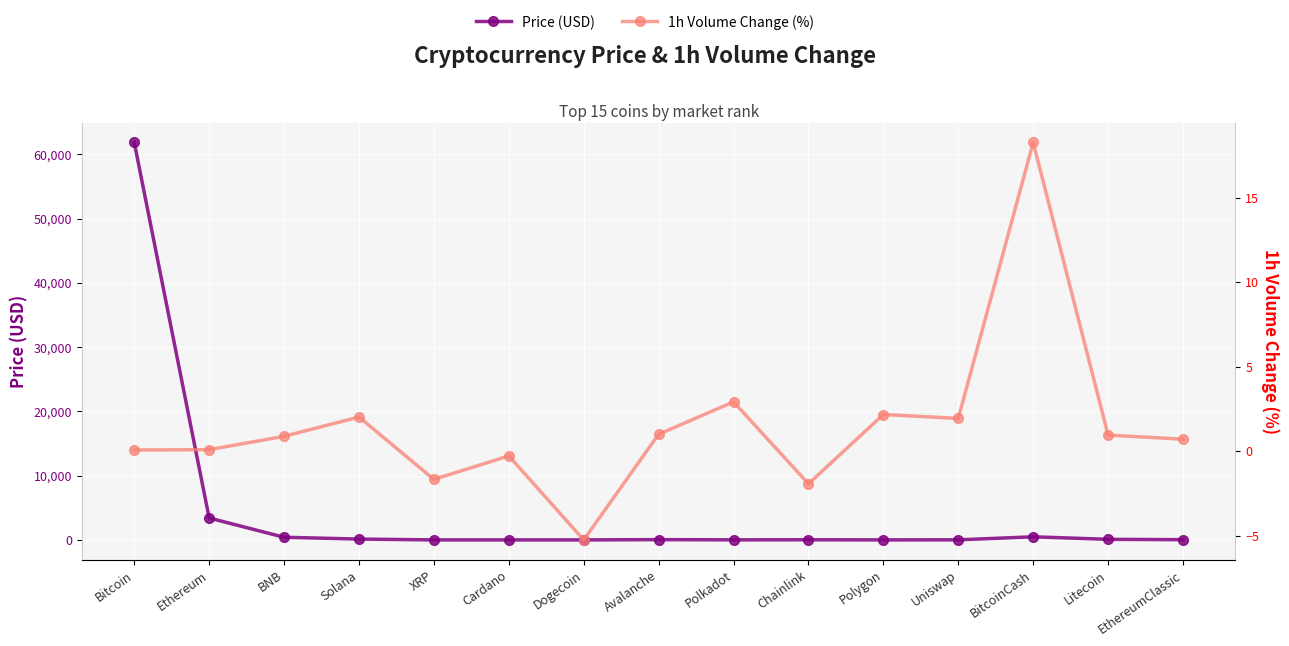

At which label does 1h Volume Change (%) first exceed 0?

Bitcoin